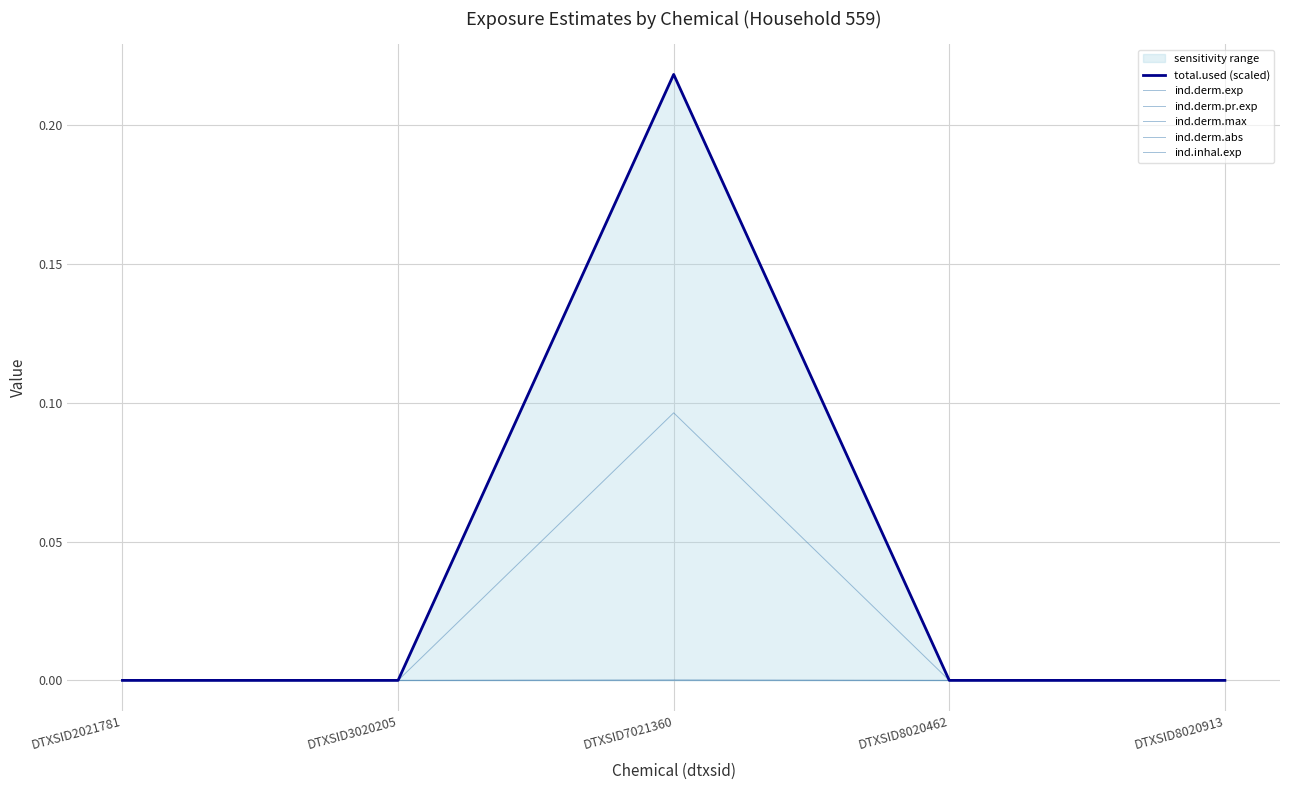

True or false: ind.derm.abs and ind.derm.pr.exp cross at least once.

False